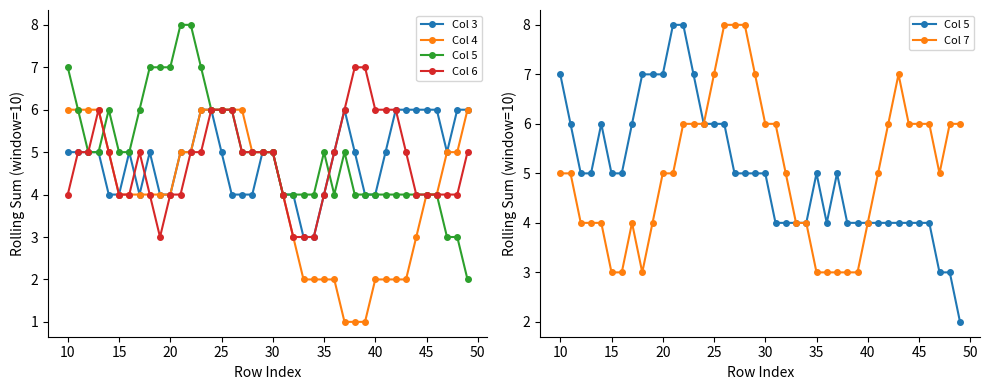

What is the value of the Col 5 point at the 23rd from the left?

4